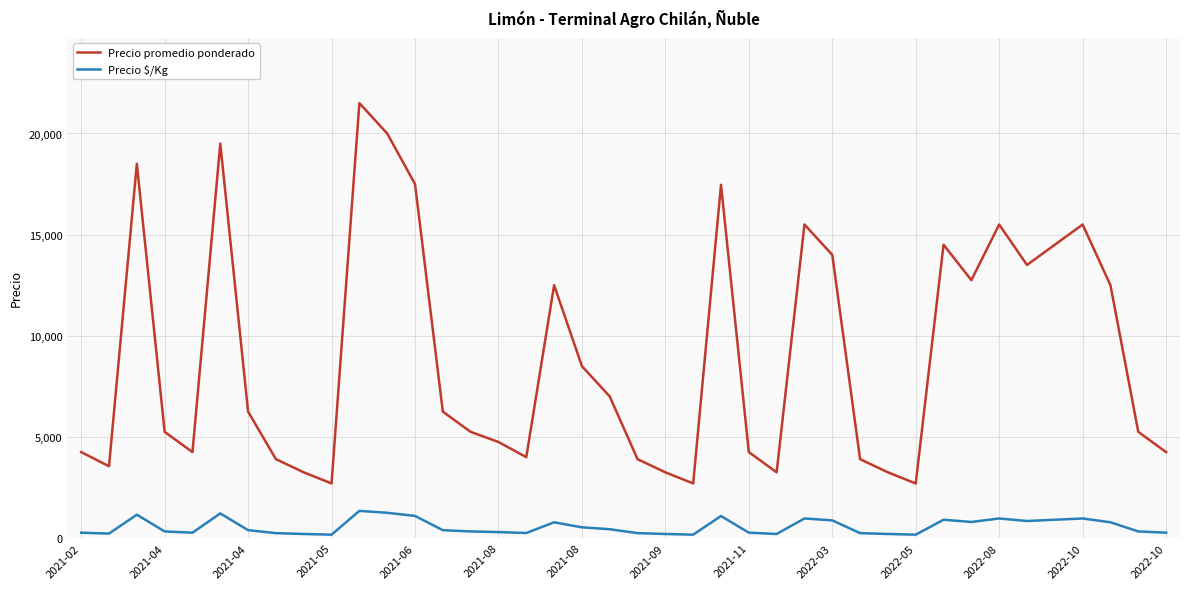

Does the chart have visible grid lines?

Yes